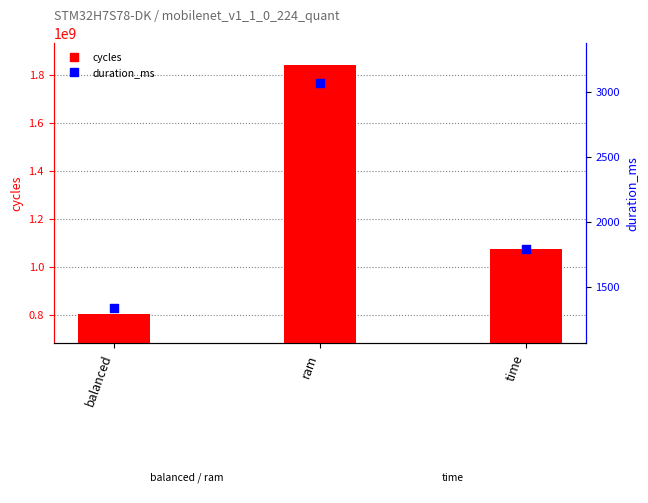

What are all the series names shown in the legend?

cycles, duration_ms